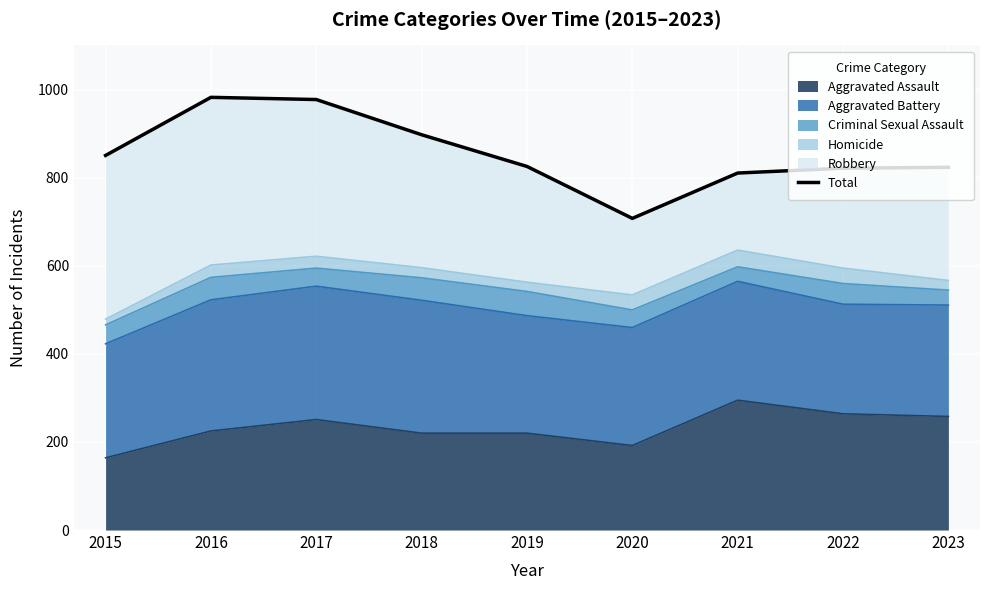

The value at 2023 is 1117. True or false?

False